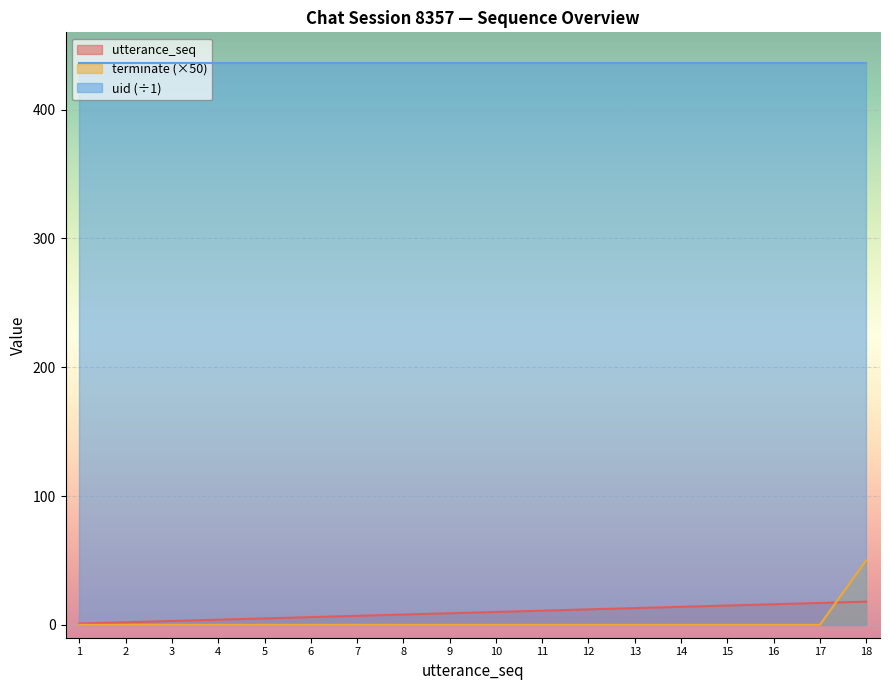

How many data points in terminate are above 0?

1